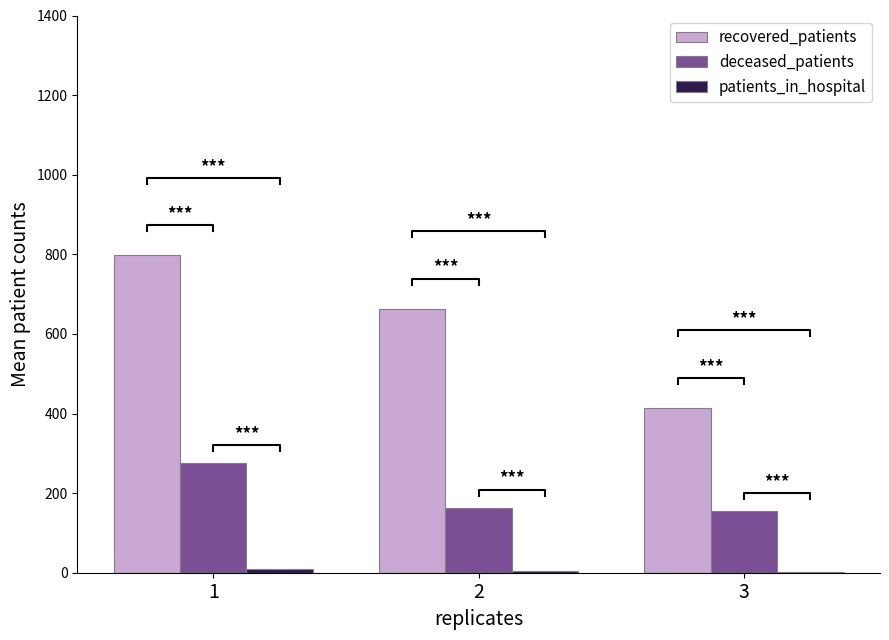

What is the value of the recovered_patients bar at the 1st from the left?

797.4